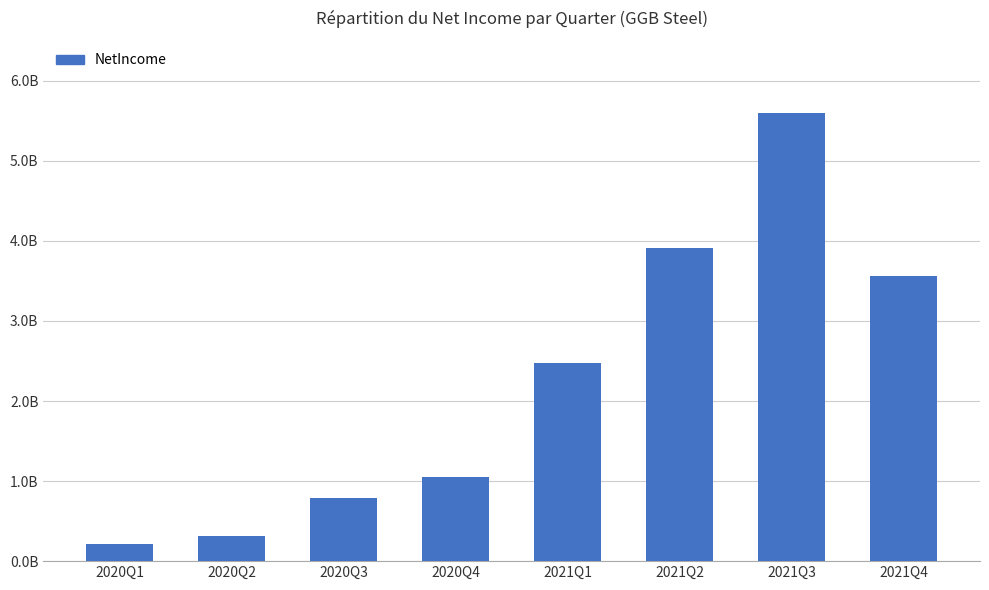

Reading left to right, extract all data points from this chart.

216625000	315272000	785541000	1048325000	2470536000	3916551000	5593941000	3559984000